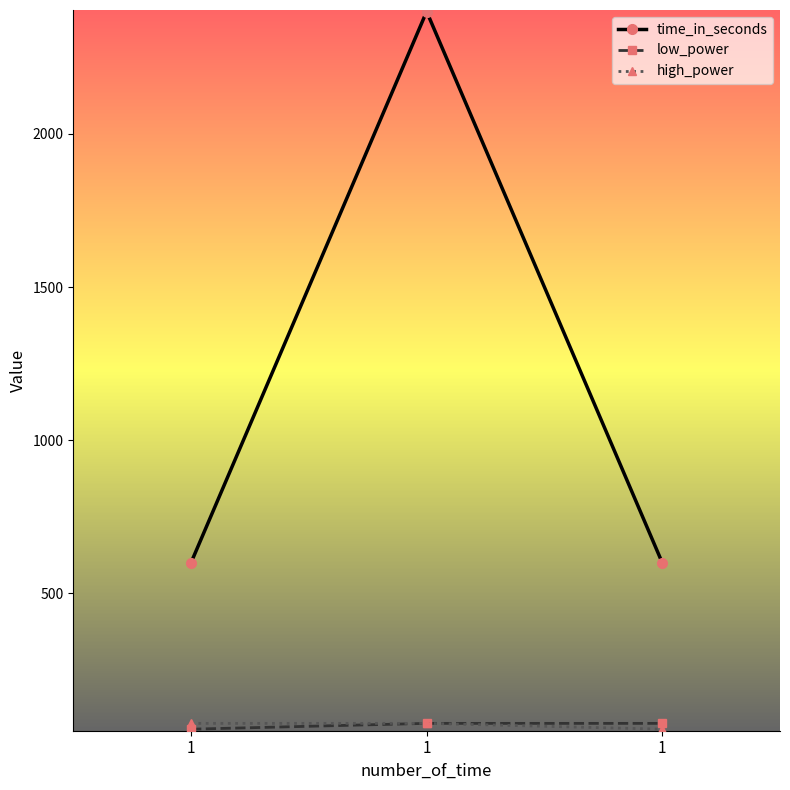

How many series are shown in this chart?

3